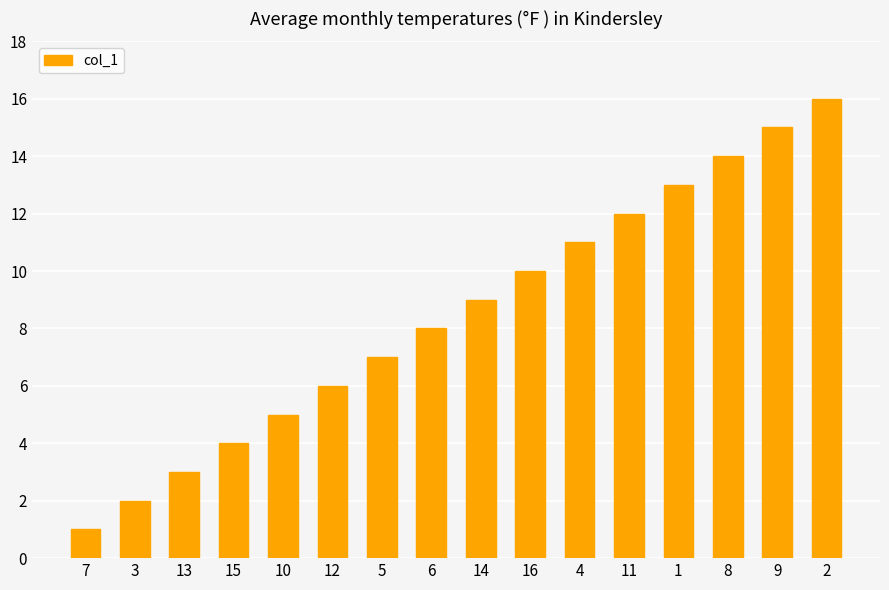

True or false: the data shows 7 at 11.

False